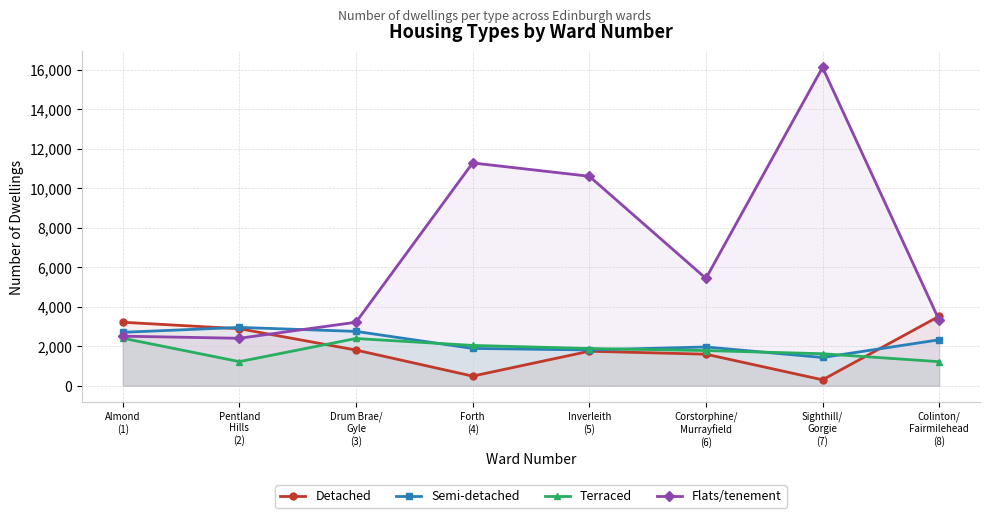

What is the label of the 3rd point from the right?

Corstorphine/
Murrayfield
(6)